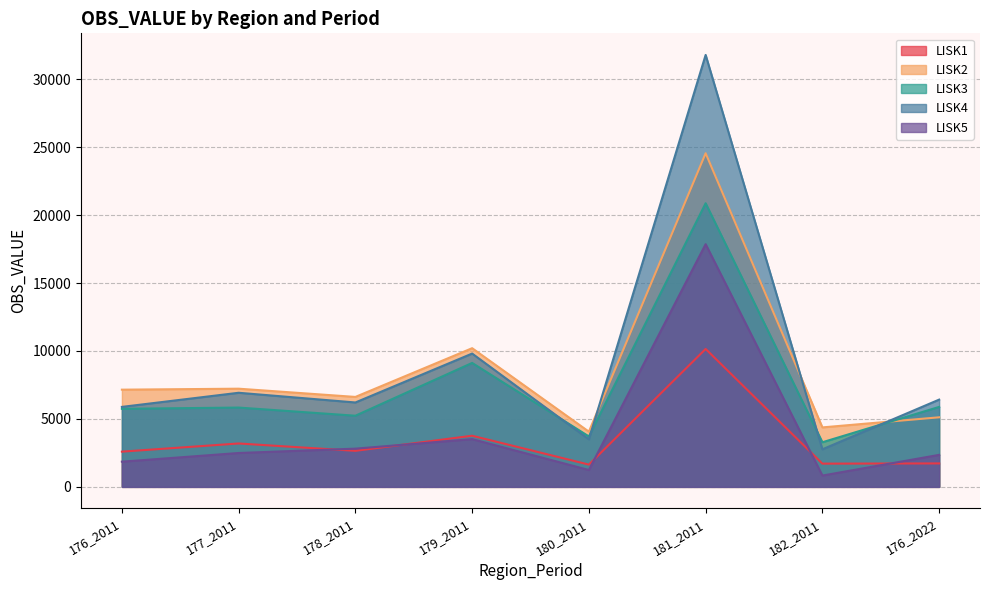

Which has a higher value, 182_2011 or 181_2011?

181_2011